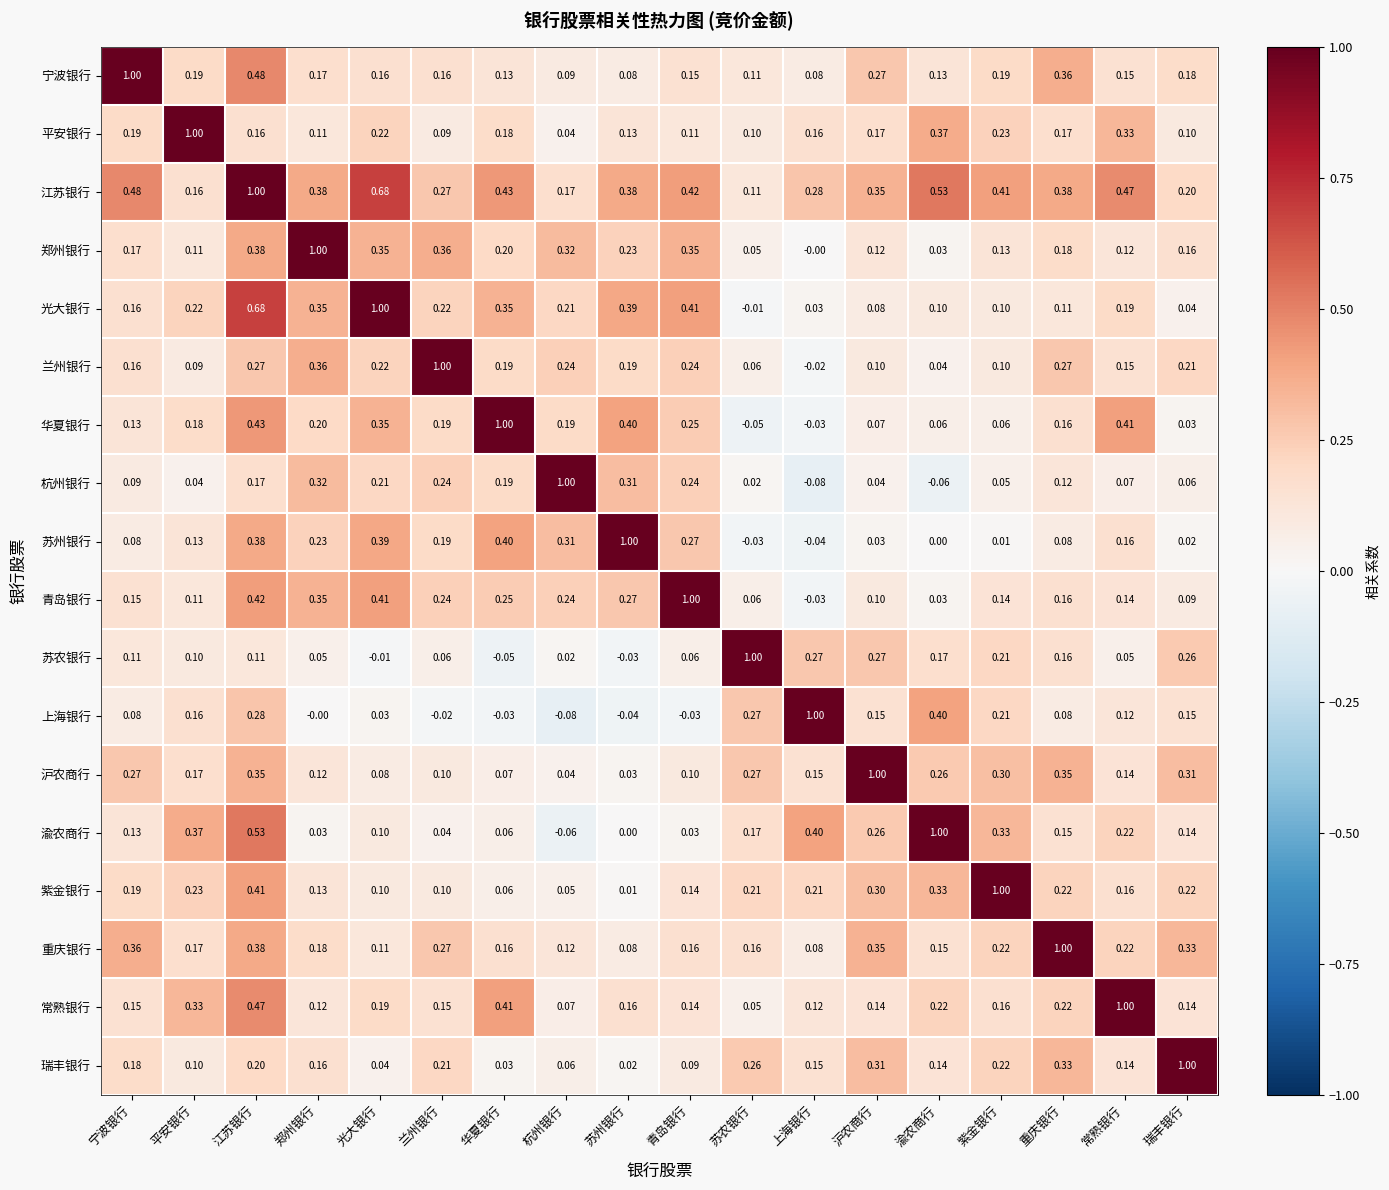

Which category has the highest value in the 兰州银行 series?

兰州银行